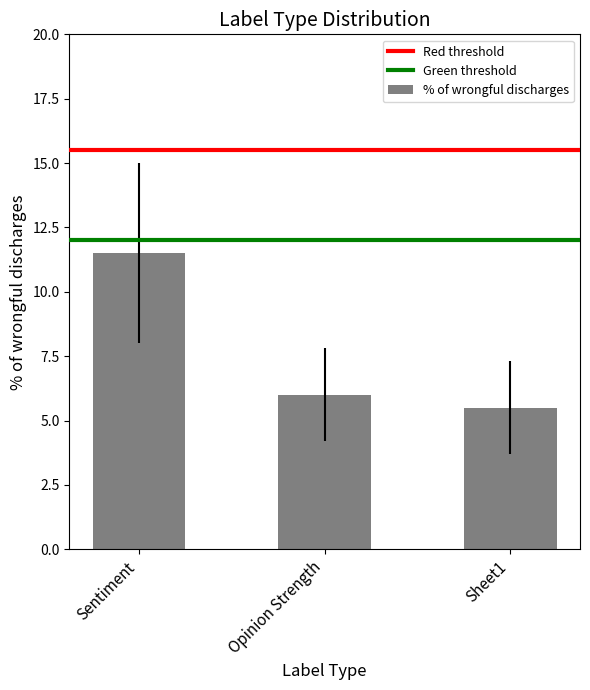

What position from the left is Sentiment?

1